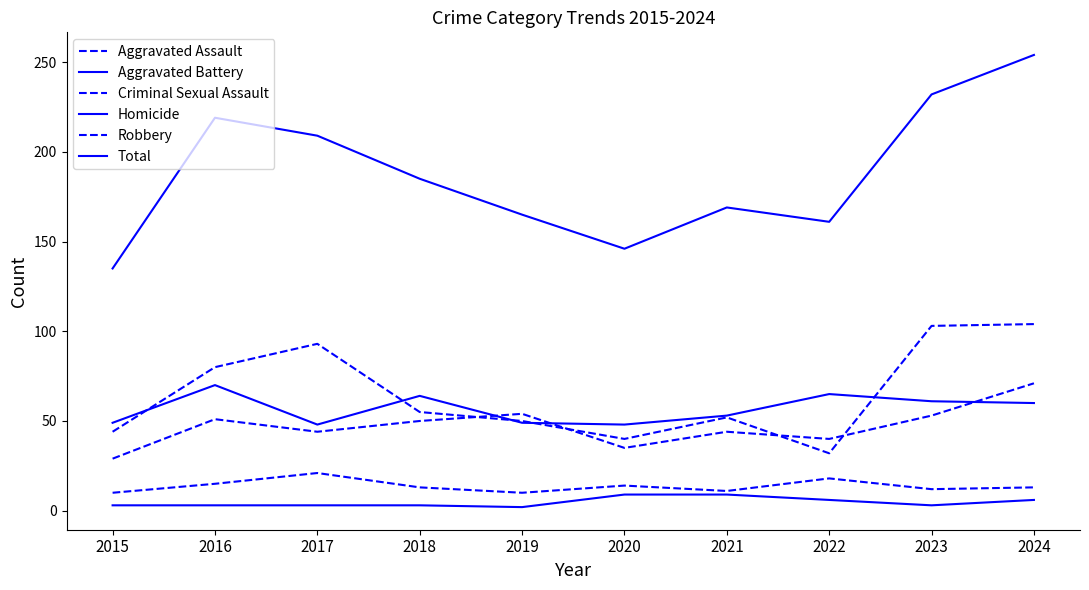

Reading right to left, list all the values displayed in this chart.

Aggravated Assault: 2024=71	2023=53	2022=40	2021=44	2020=35	2019=54	2018=50	2017=44	2016=51	2015=29
Aggravated Battery: 2024=60	2023=61	2022=65	2021=53	2020=48	2019=49	2018=64	2017=48	2016=70	2015=49
Criminal Sexual Assault: 2024=13	2023=12	2022=18	2021=11	2020=14	2019=10	2018=13	2017=21	2016=15	2015=10
Homicide: 2024=6	2023=3	2022=6	2021=9	2020=9	2019=2	2018=3	2017=3	2016=3	2015=3
Robbery: 2024=104	2023=103	2022=32	2021=52	2020=40	2019=50	2018=55	2017=93	2016=80	2015=44
Total: 2024=254	2023=232	2022=161	2021=169	2020=146	2019=165	2018=185	2017=209	2016=219	2015=135